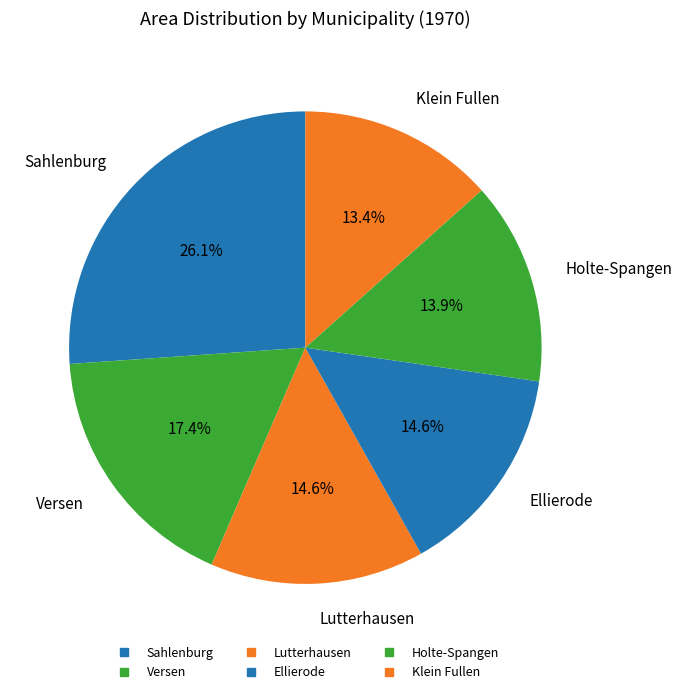

Count the number of slices in the pie.

6